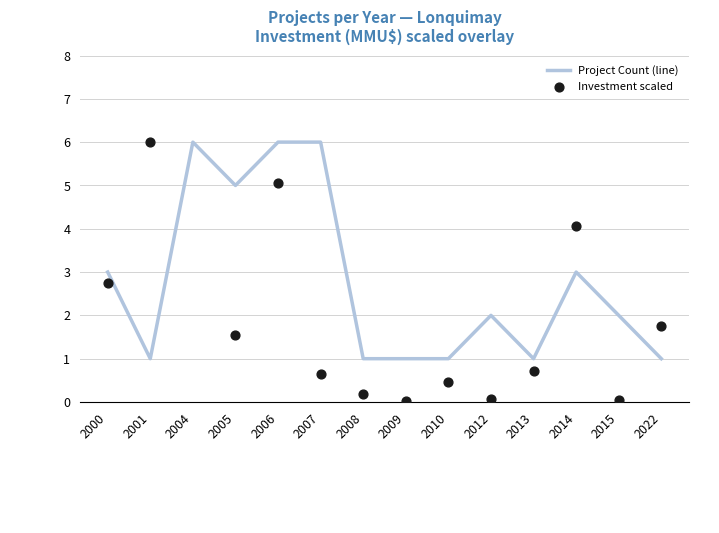

Which series contains the lowest Y value?

Investment scaled